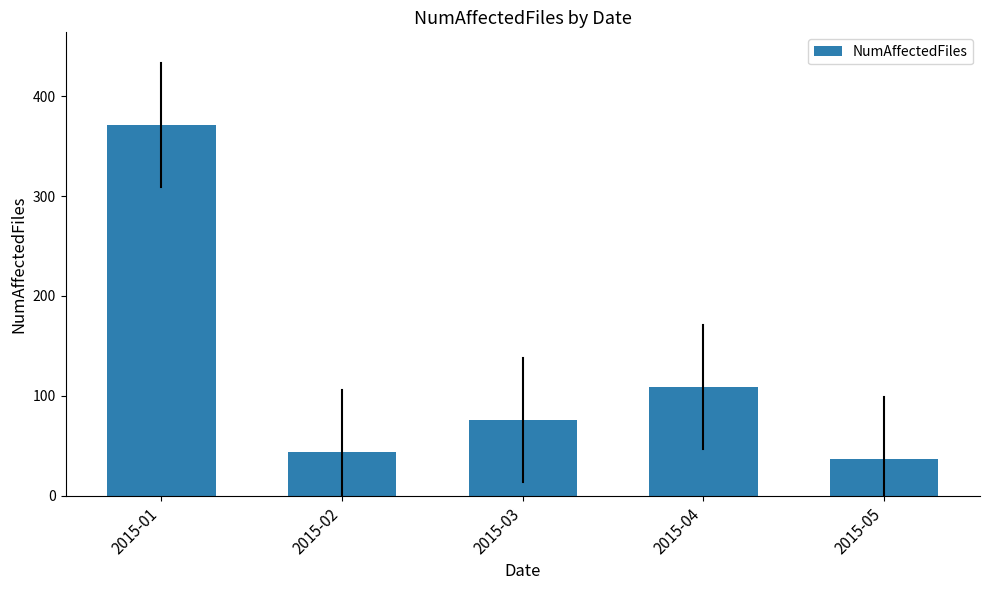

What is the maximum value shown in the chart?

371